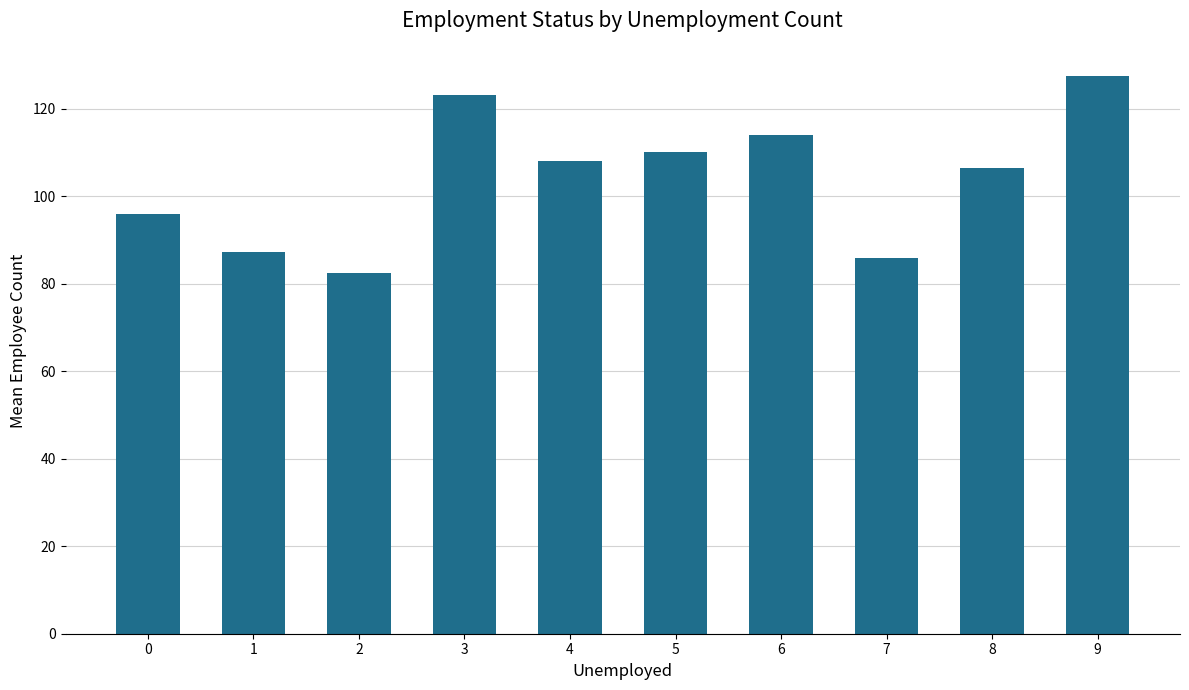

Rank the categories by value from highest to lowest.

9, 3, 6, 5, 4, 8, 0, 1, 7, 2